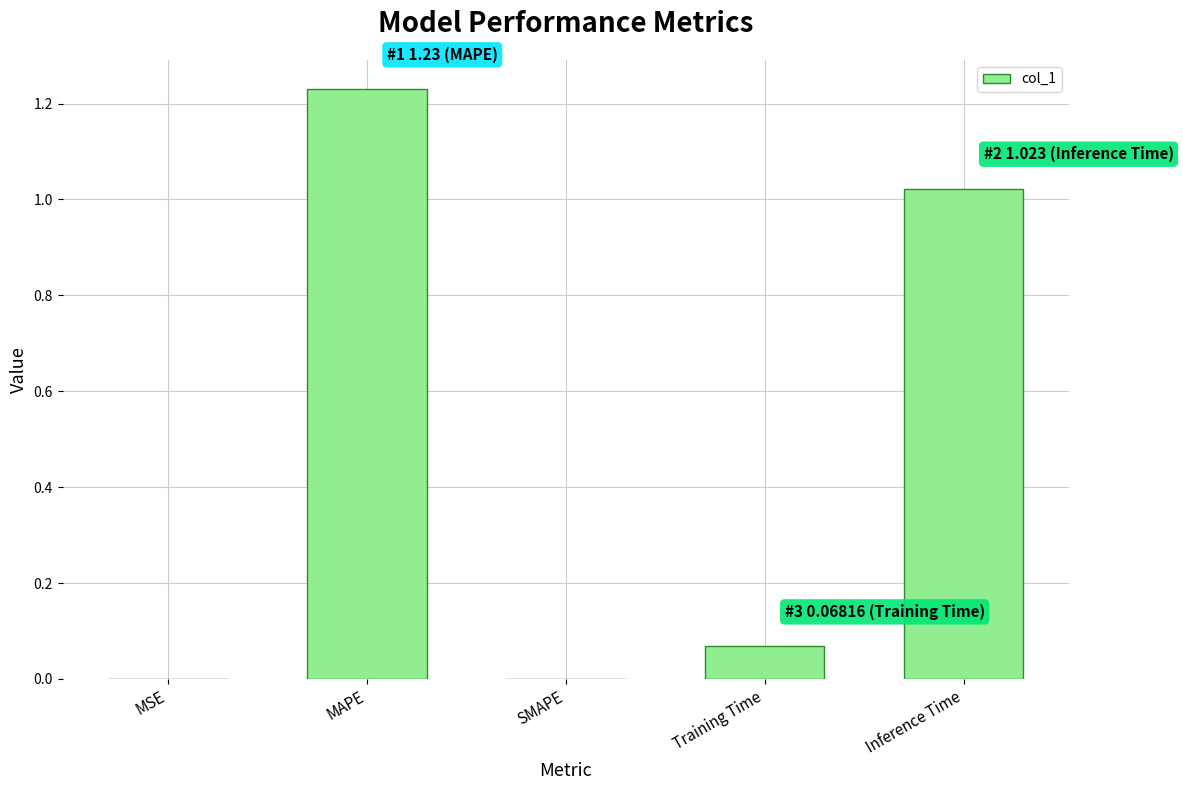

Which category has the highest value across all series?

MAPE